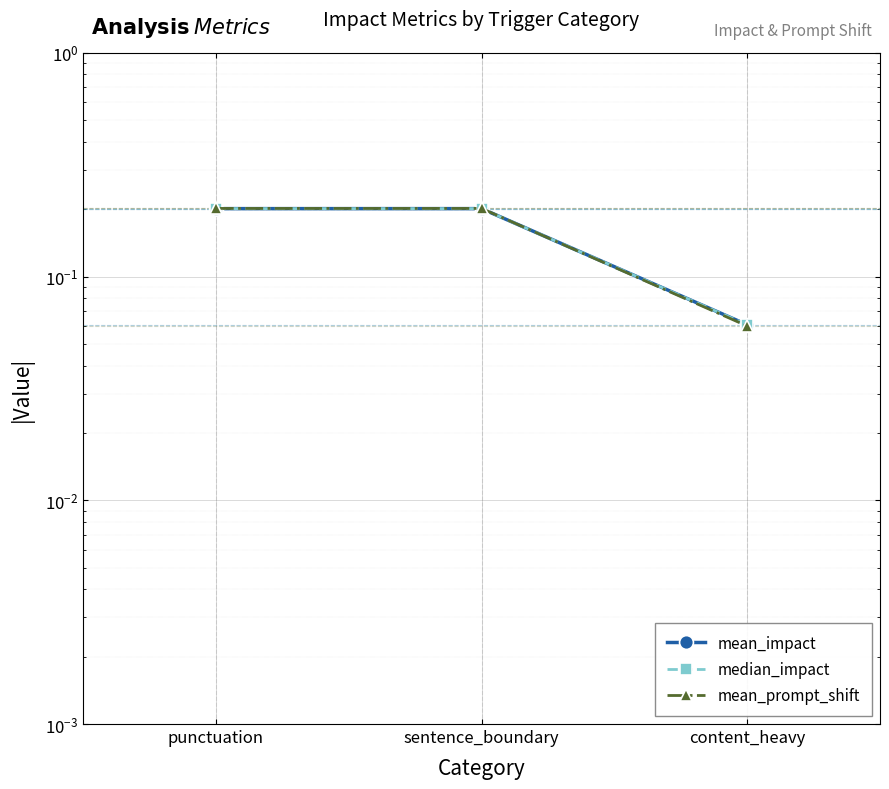

How many lines are shown in the chart?

3